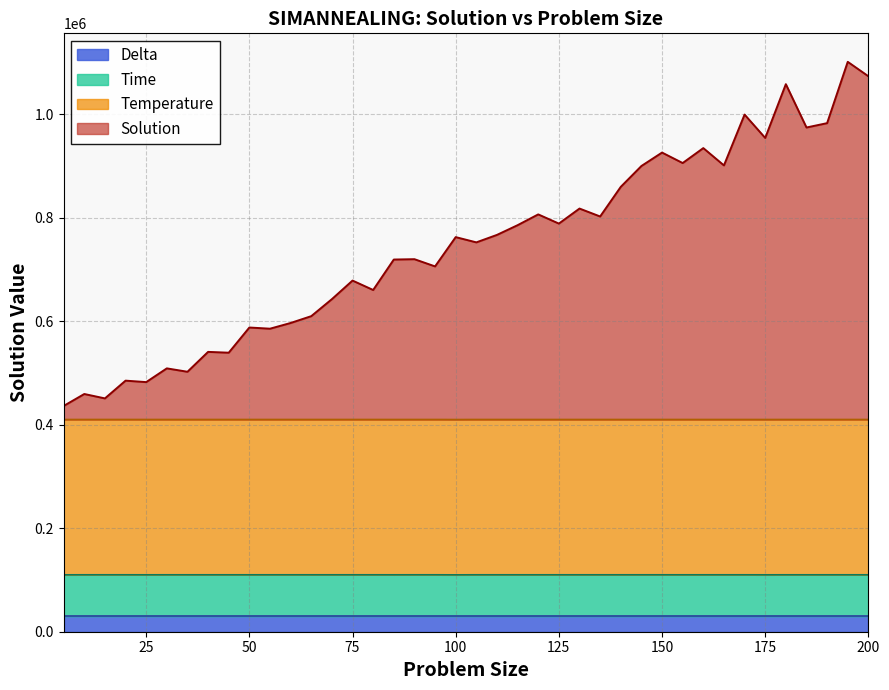

What is the maximum value for Delta?

30000.0